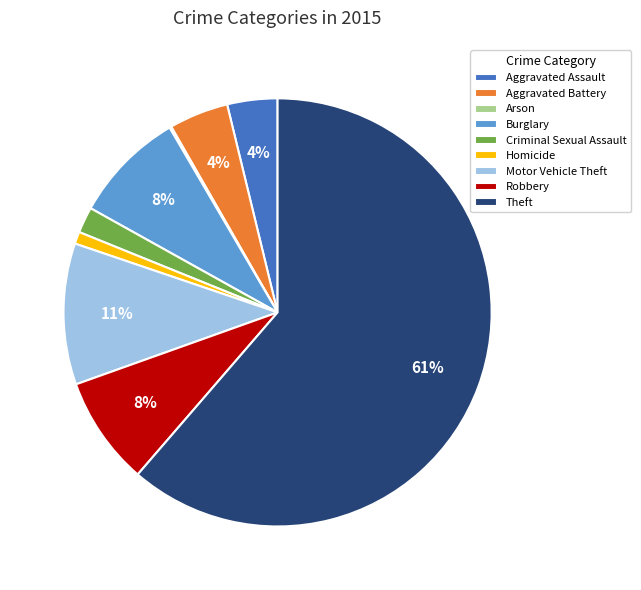

The Motor Vehicle Theft slice represents 11% of the pie. True or false?

True